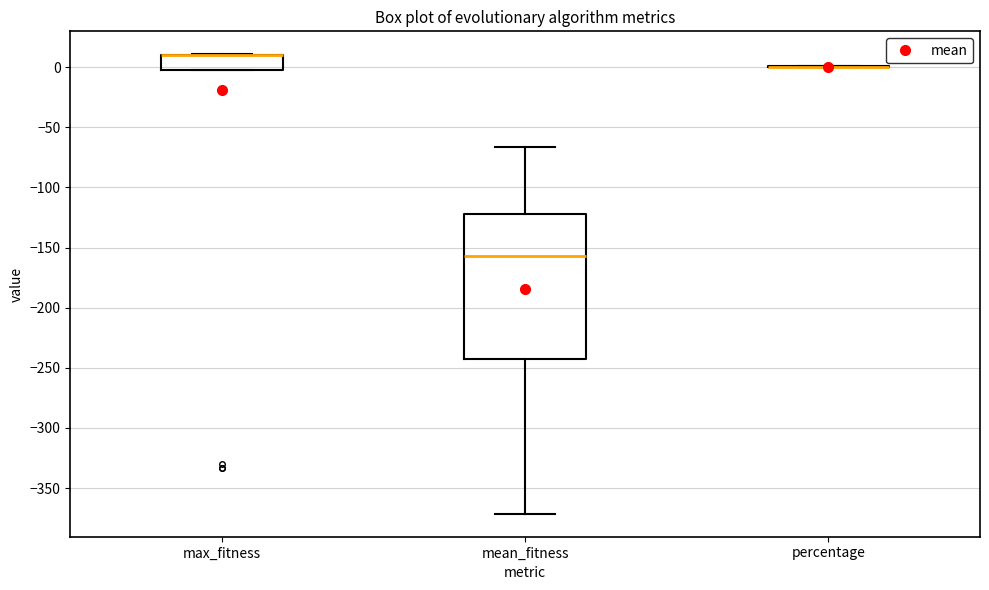

Where is the upper edge of the box for mean_fitness on the y-axis? The values are not printed on the chart, so give them approximately, as read against the axis.

-120